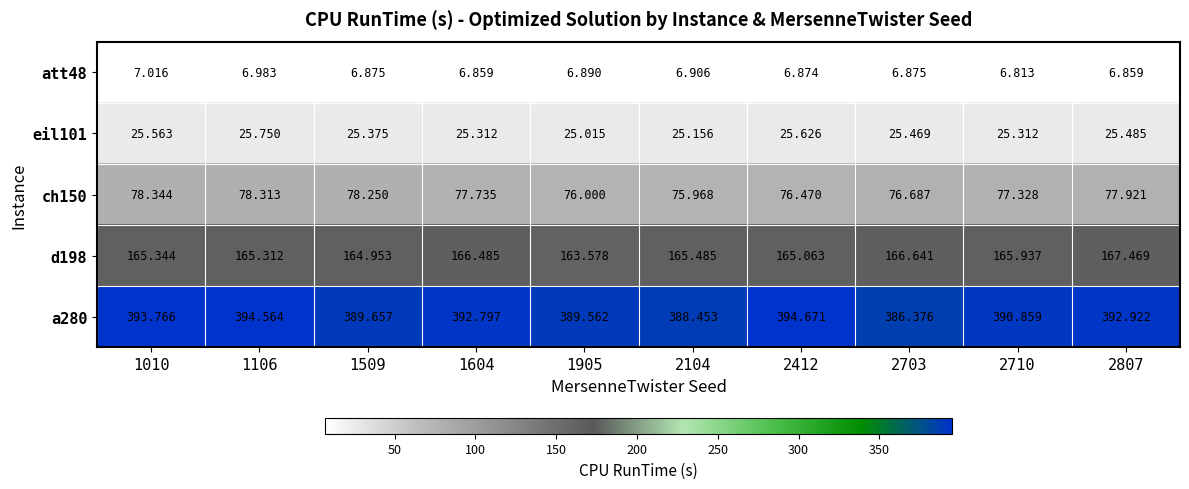

Is the value of eil101 at 1604 greater than the value of att48 at 2703?

Yes